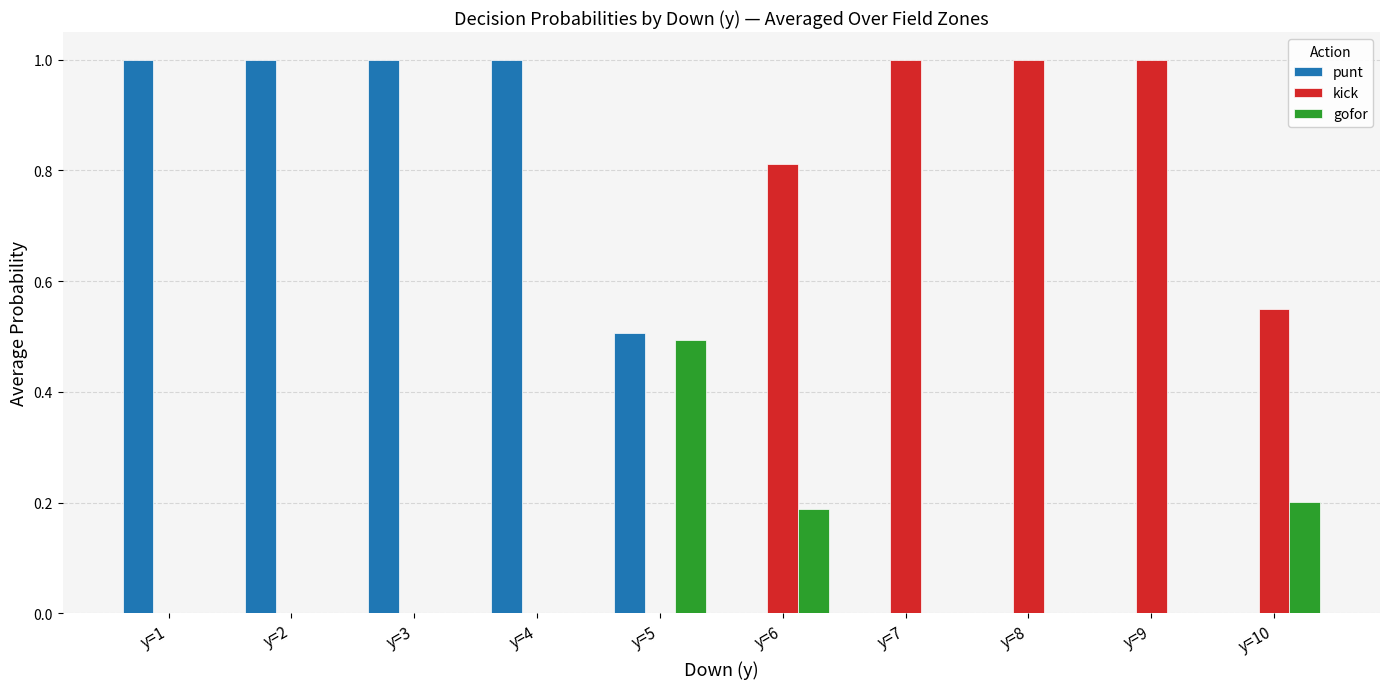

What is the sum of all gofor values?

0.9